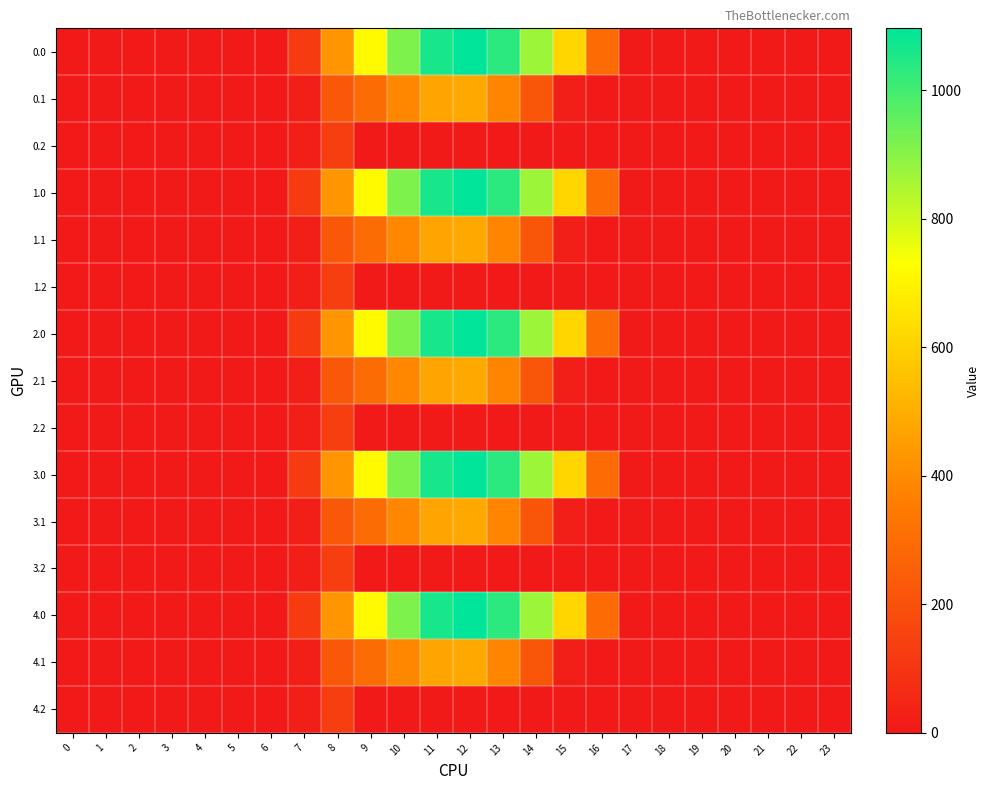

Count the number of data series in this chart.

15